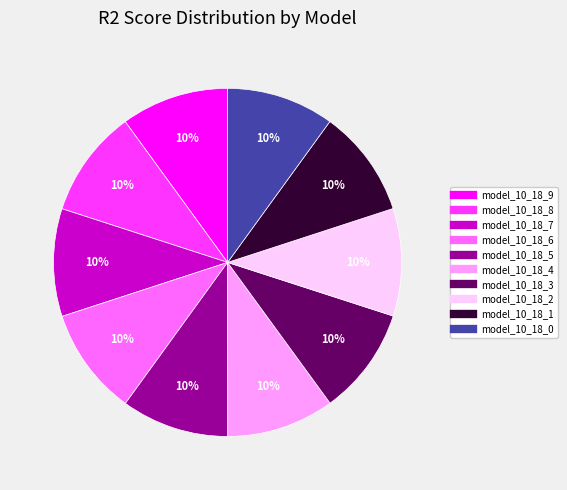

To the nearest percent, what percentage of the pie is model_10_18_2?

10%